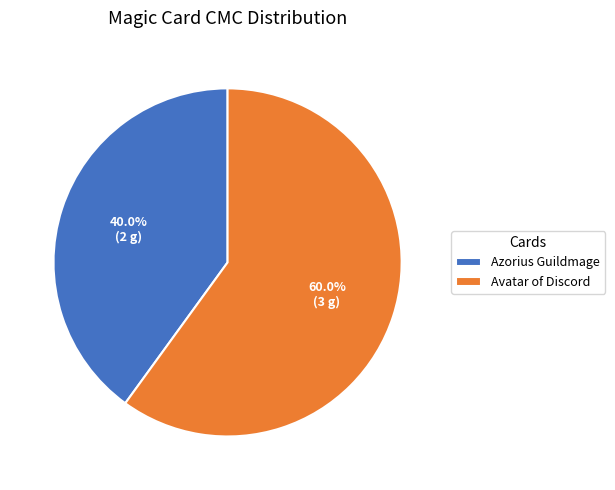

Rank the categories by value from lowest to highest.

Azorius Guildmage, Avatar of Discord